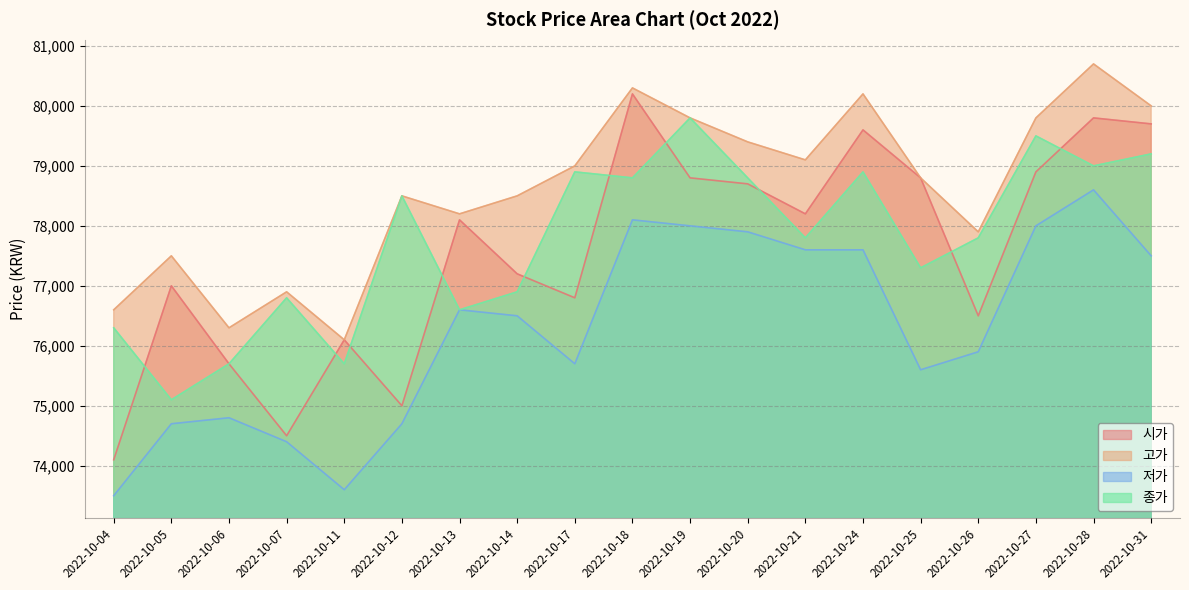

Which series changed the most between 2022-10-25 and 2022-10-28?

저가